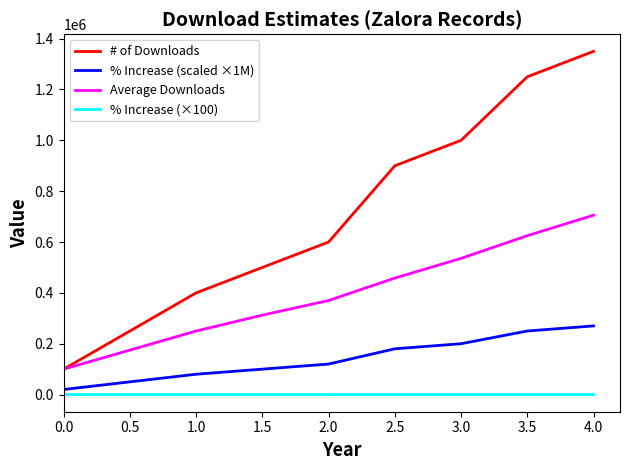

The value of % Increase (×100) at 1.5 is 10.0. True or false?

True